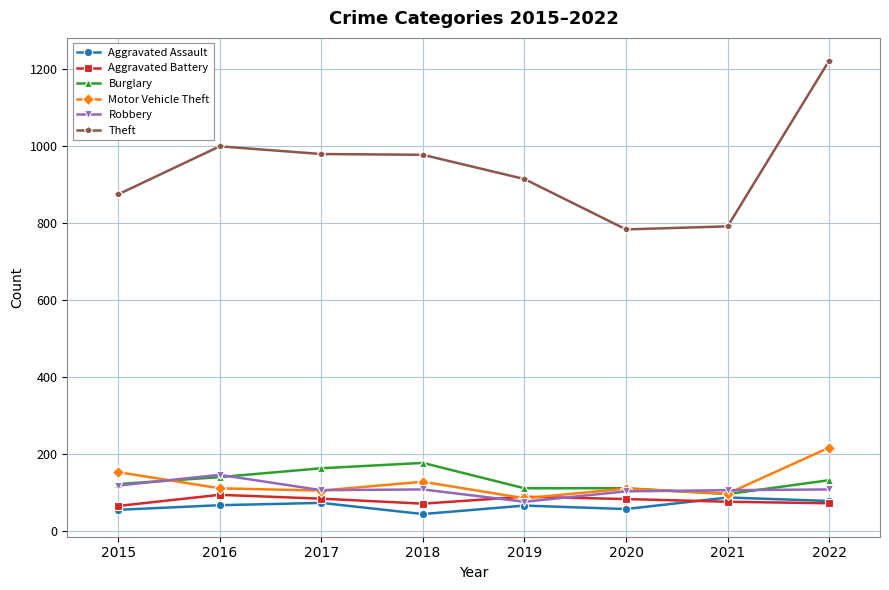

What is the spread (max minus min) of values at 2019?

849